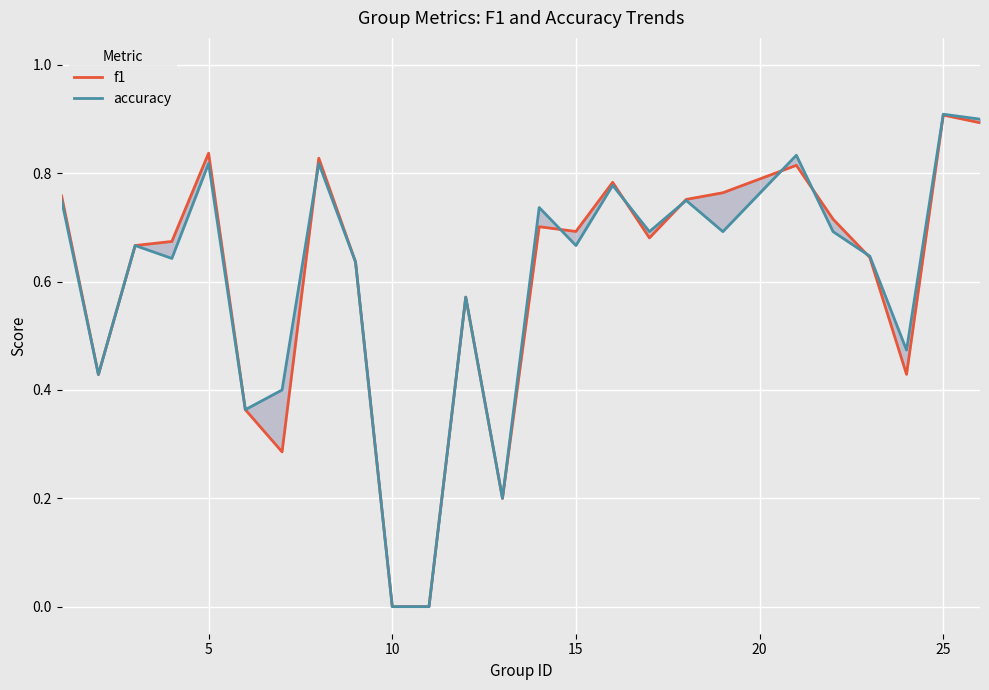

True or false: accuracy has more than 2 interior local peaks.

True